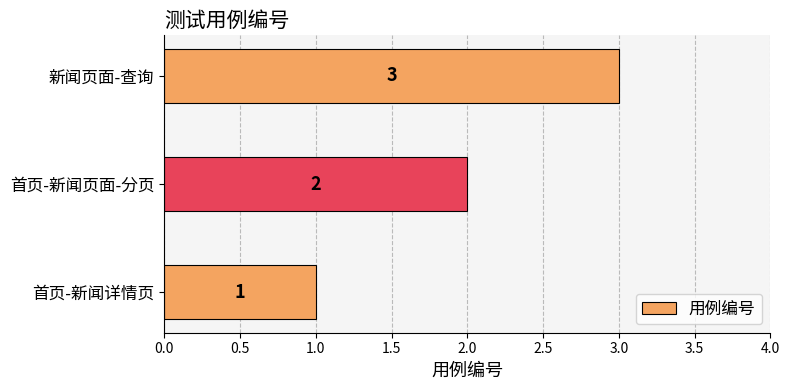

At which category does the chart reach its peak across all series?

新闻页面-查询